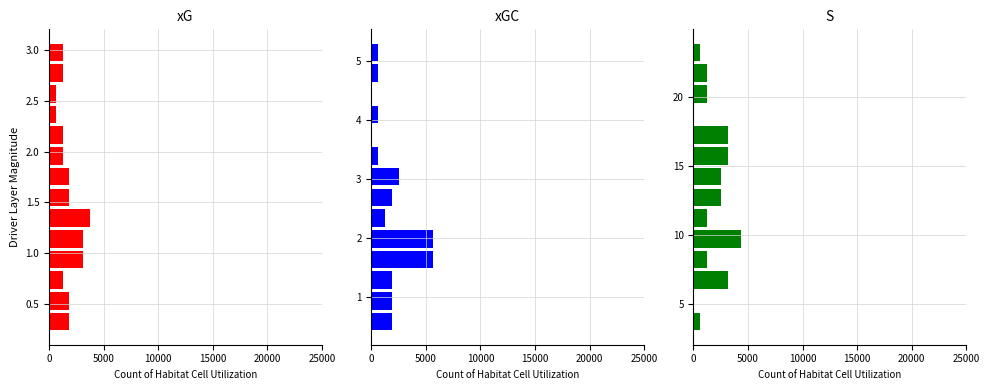

How many data points in xGC are less than 1875?

7